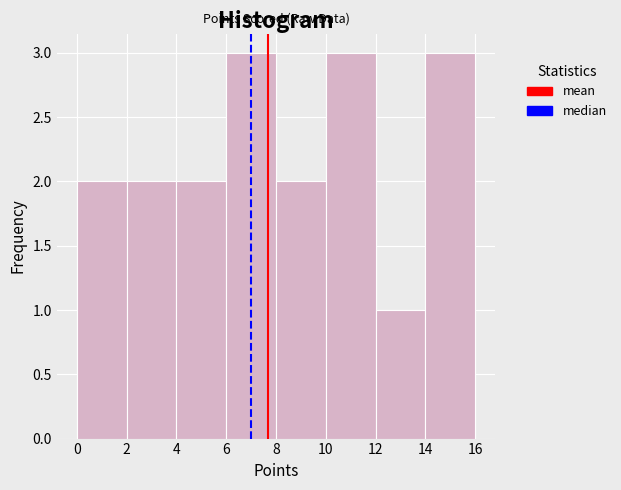

How tall is the bar that spans 8 to 10 on the x-axis? The values are not printed on the chart, so give them approximately, as read against the axis.

2